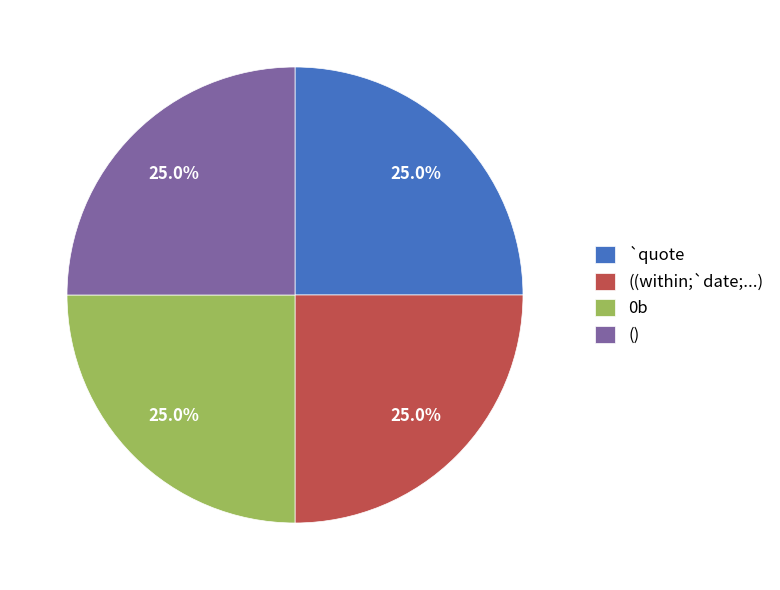

Approximately how many times larger is the value at () compared to `quote?

1.0